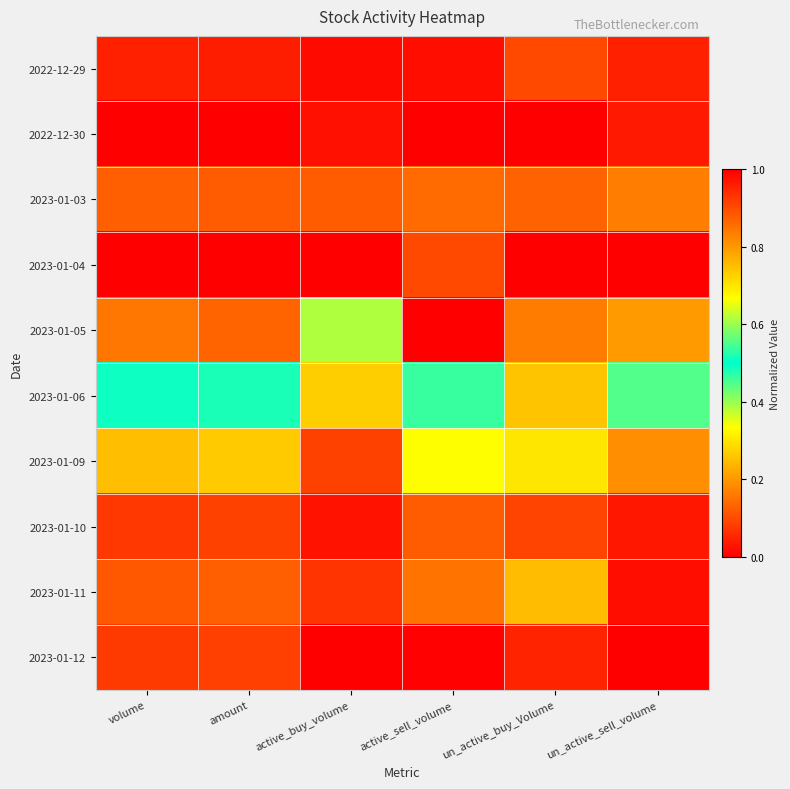

How many series are shown in this chart?

10